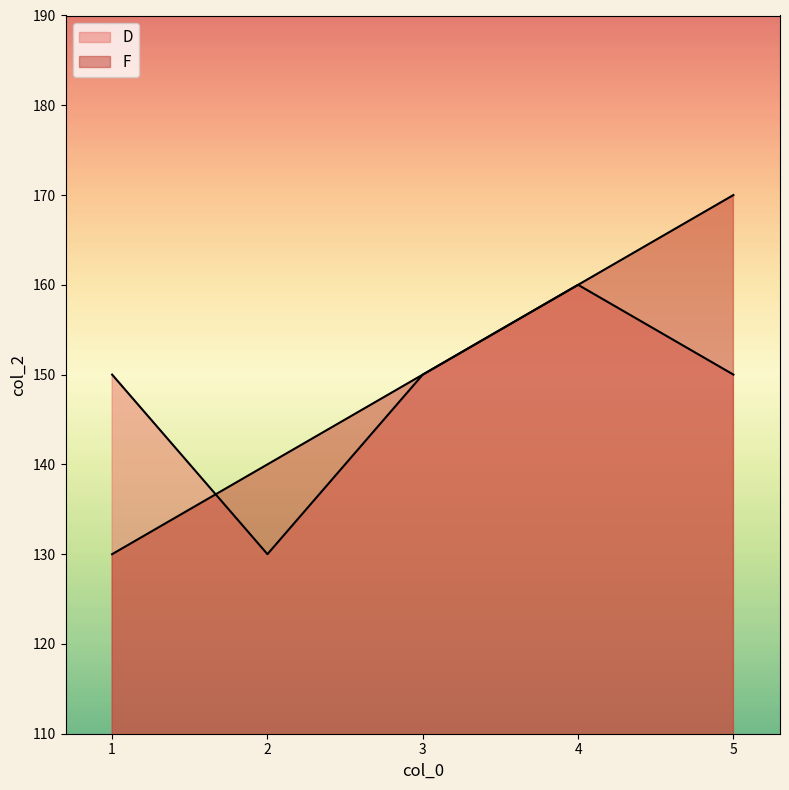

At which category does D reach its first local peak?

4